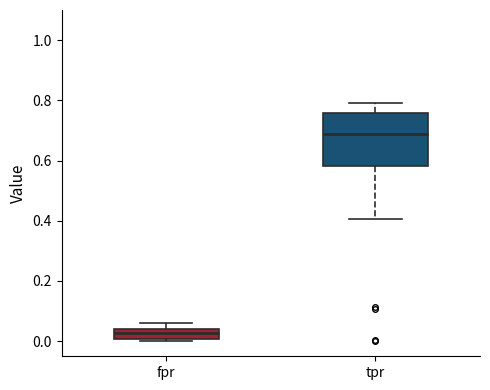

Where does the median line of the box for tpr sit on the y-axis? The values are not printed on the chart, so give them approximately, as read against the axis.

0.68